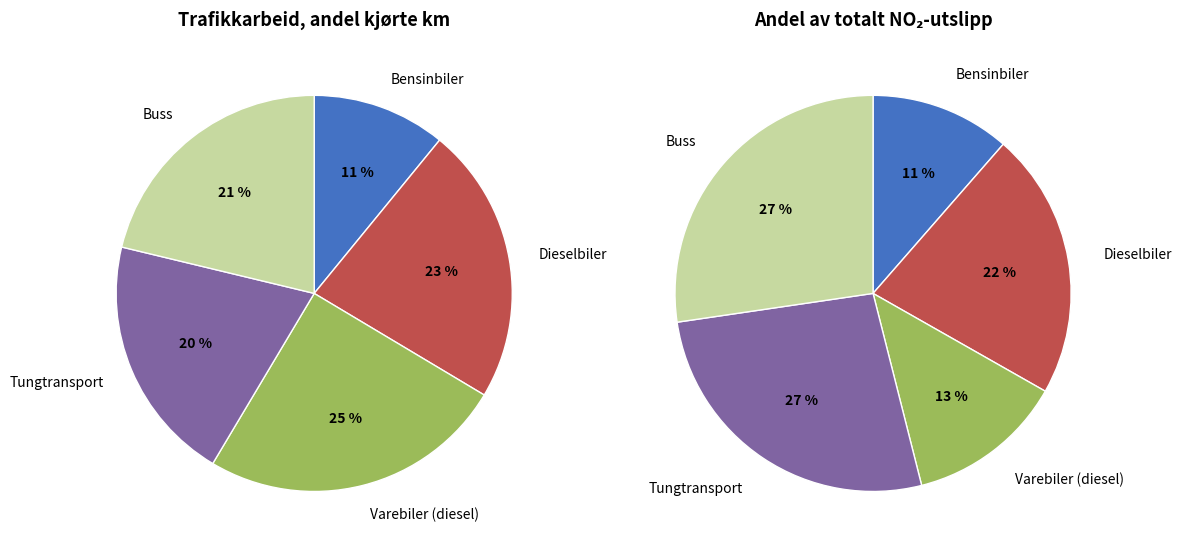

Does any single category account for the majority?

No